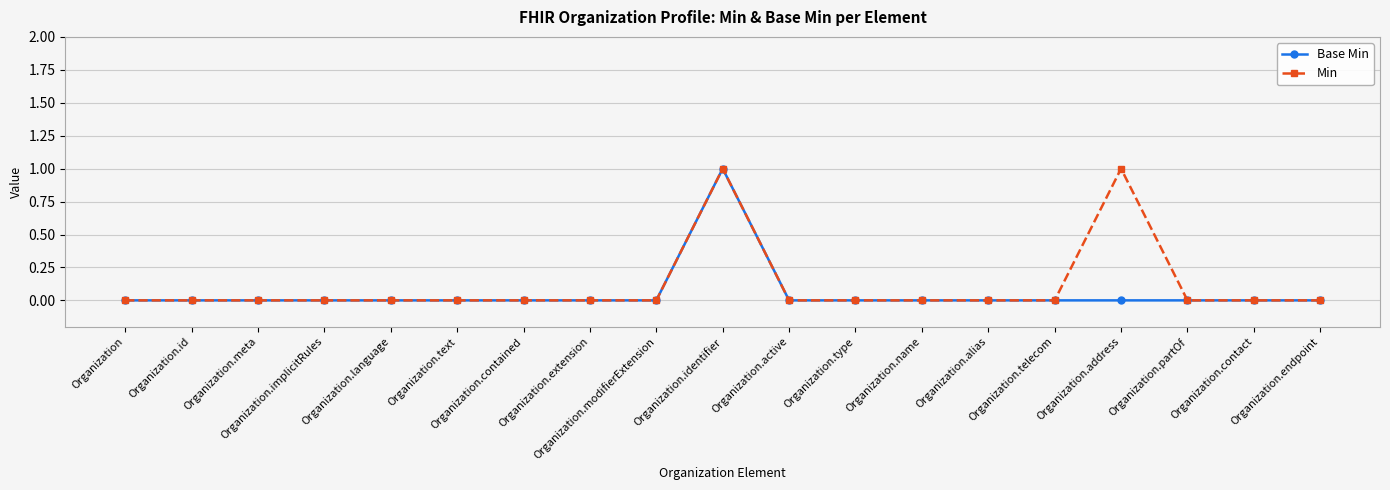

Count the number of data series in this chart.

2